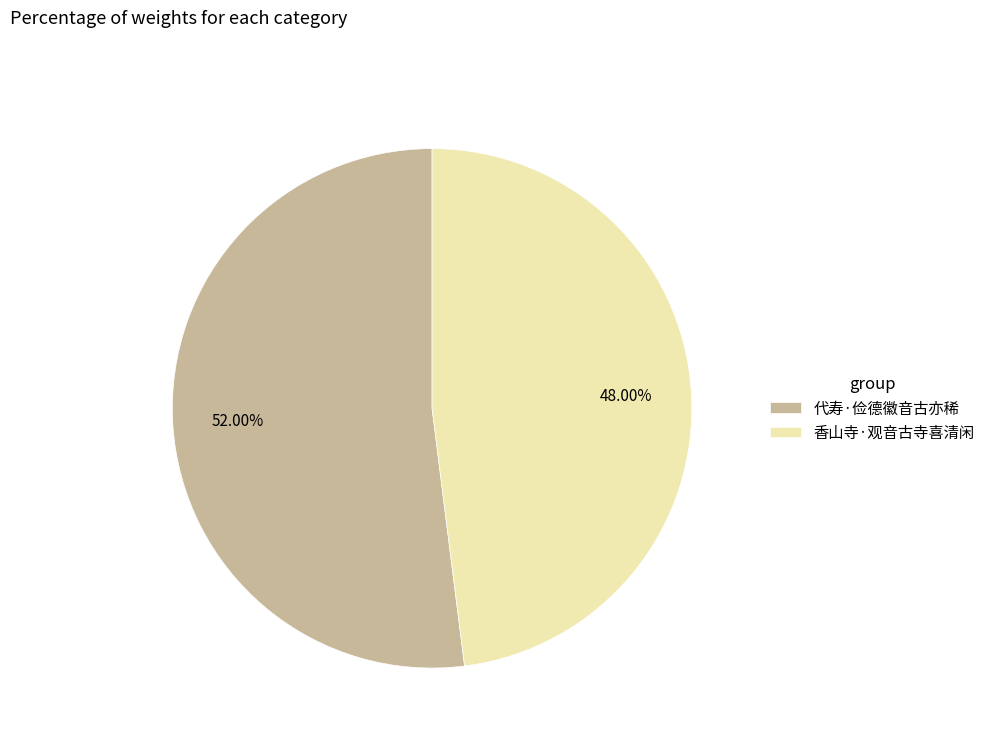

What is the largest slice in the pie chart?

代寿·俭德徽音古亦稀